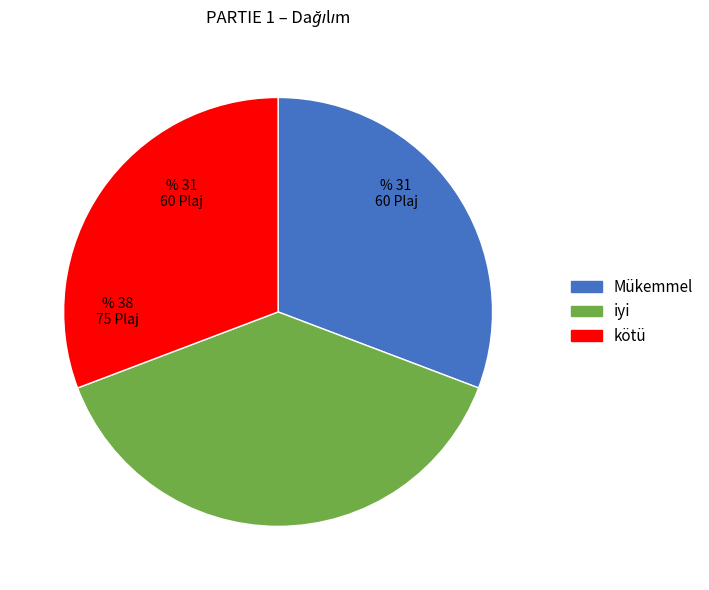

Does any single category account for the majority?

No